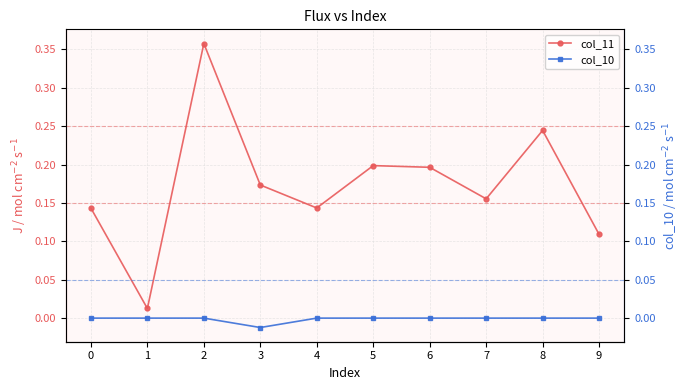

What is the difference between the col_11 values at 9 and 2?

0.2